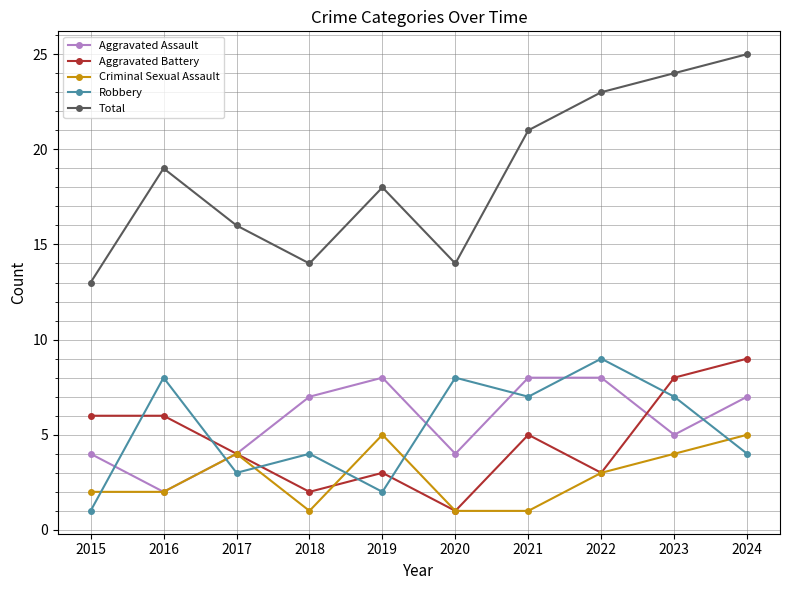

Is it true that Aggravated Assault equals 4 at 2017?

True